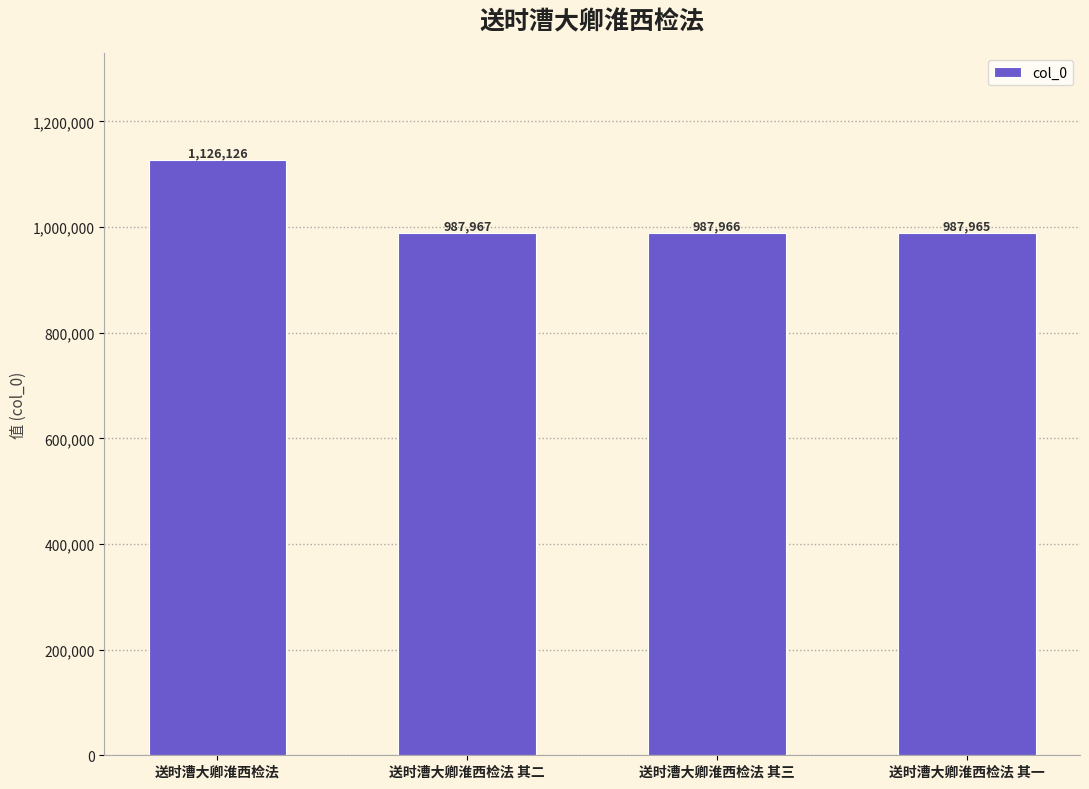

What is the difference between the maximum and minimum values?

138161